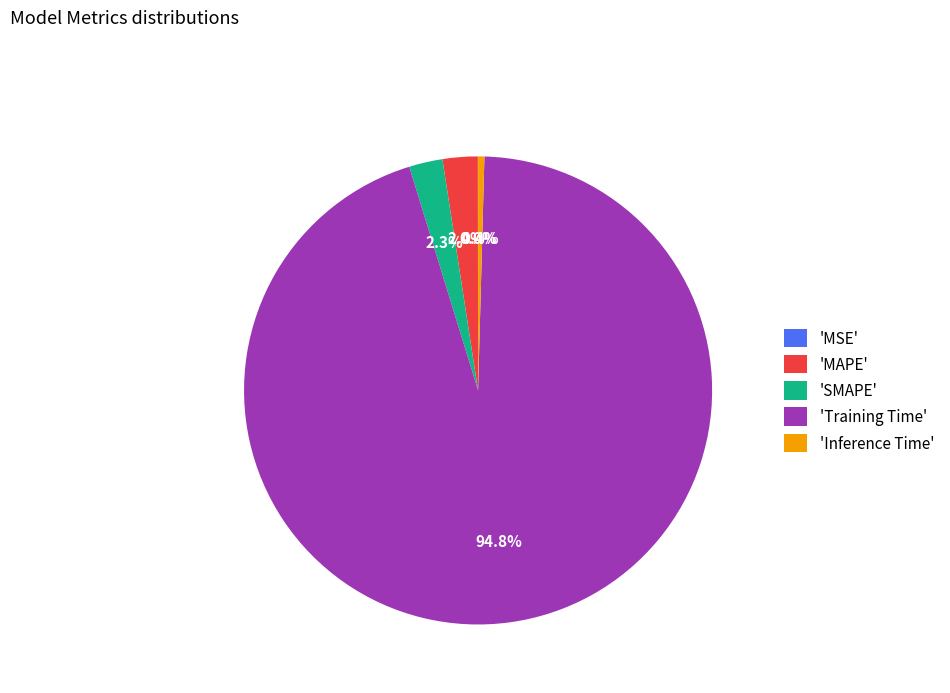

Between 'Inference Time' and 'Training Time', which is larger?

'Training Time'